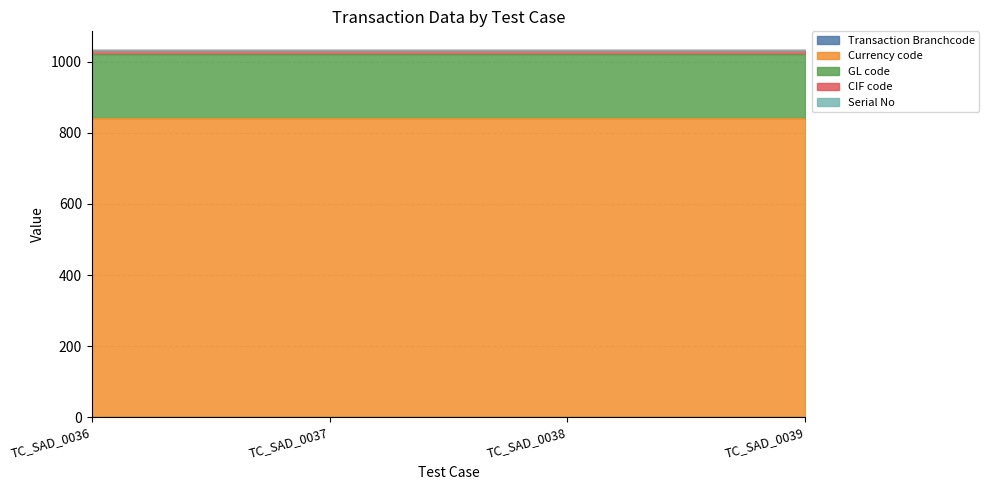

What is the average value of the Currency code series?

840